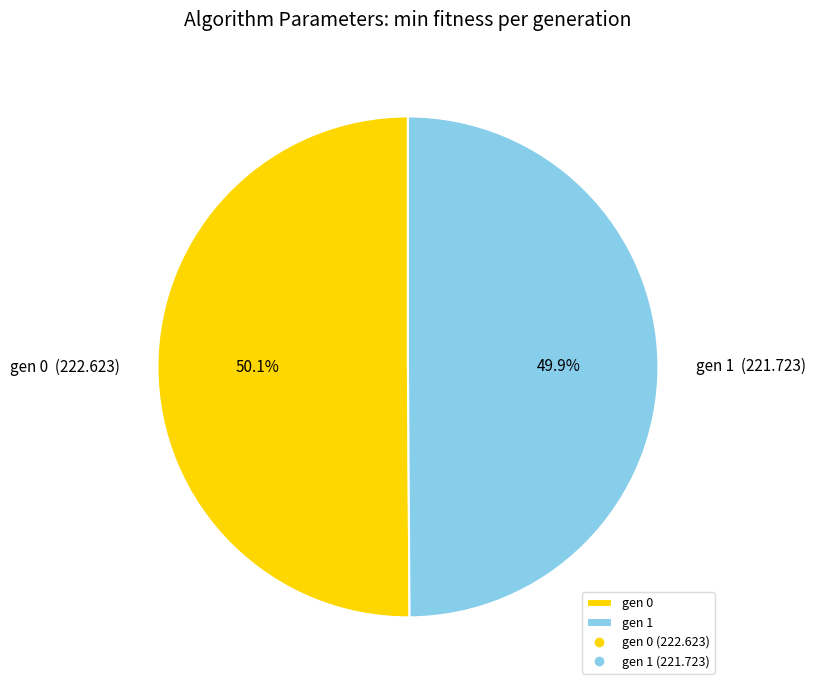

To the nearest percent, what is the combined percentage of gen 0 and gen 1?

100%